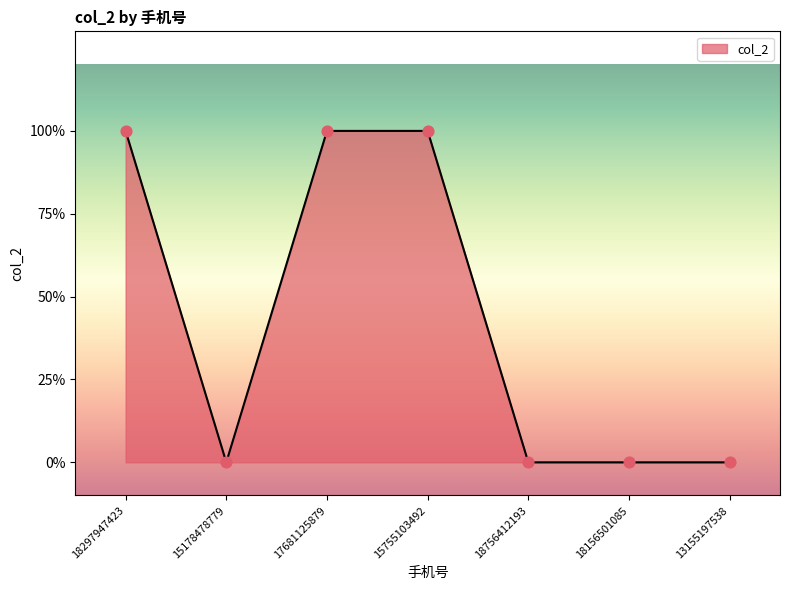

What is the change in value from 15755103492 to 18156501085?

-1